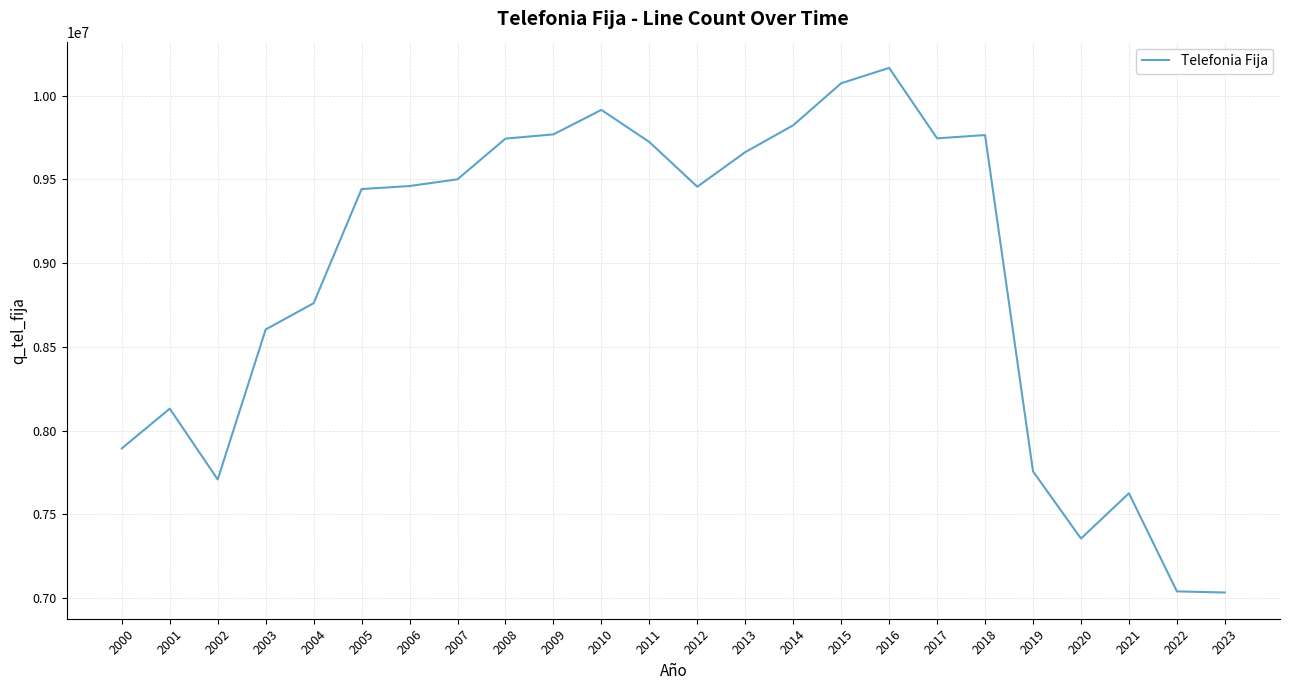

Where is the first local maximum?

2001